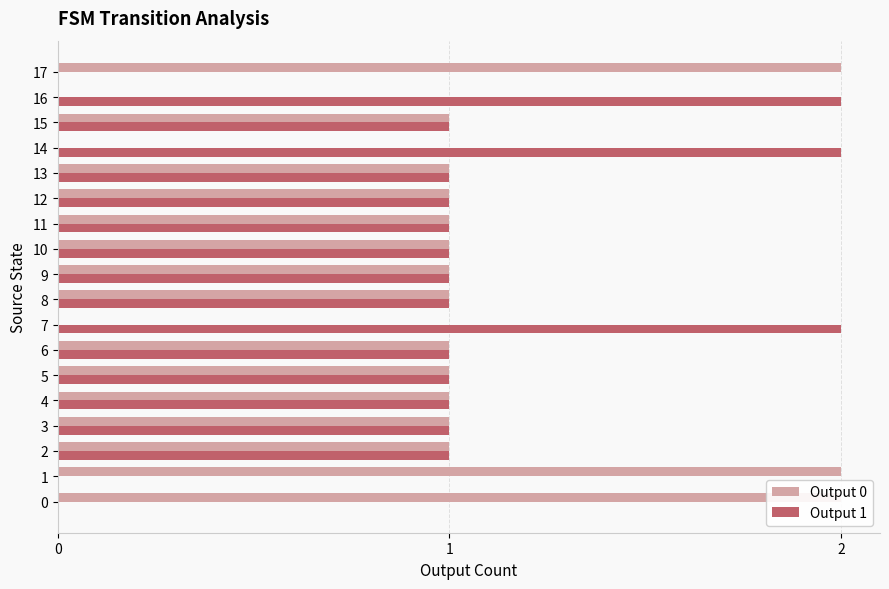

Rank the series at 6 from highest to lowest value.

Output 0, Output 1